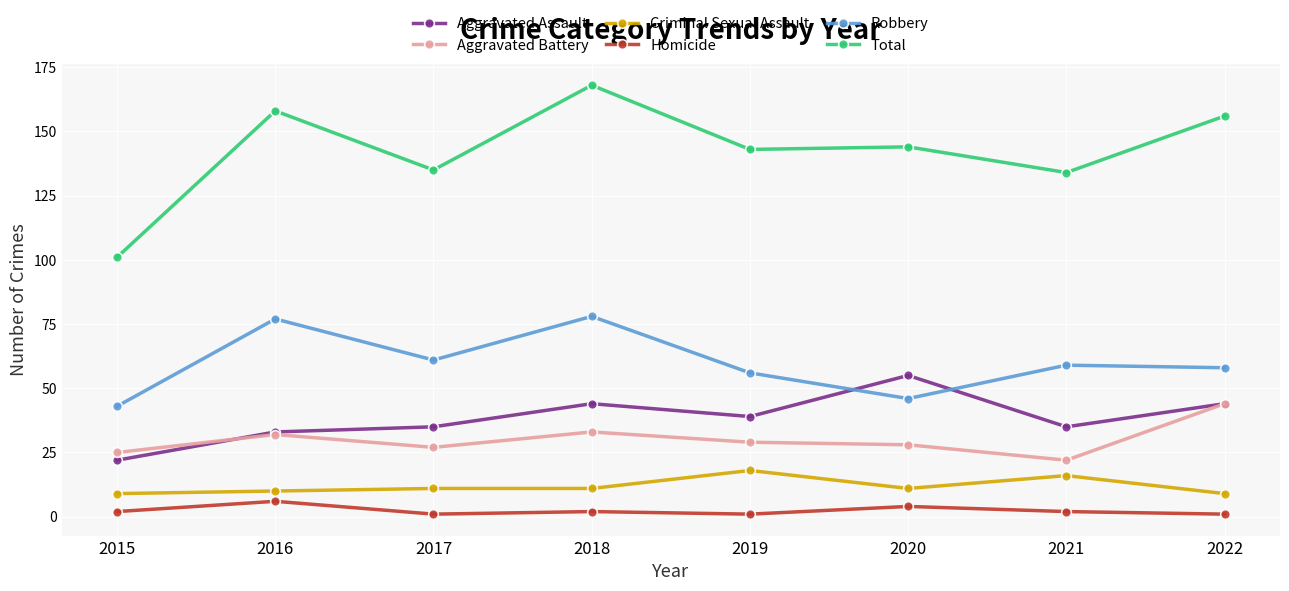

Is the value of Robbery at 2021 greater than the value of Homicide at 2021?

Yes